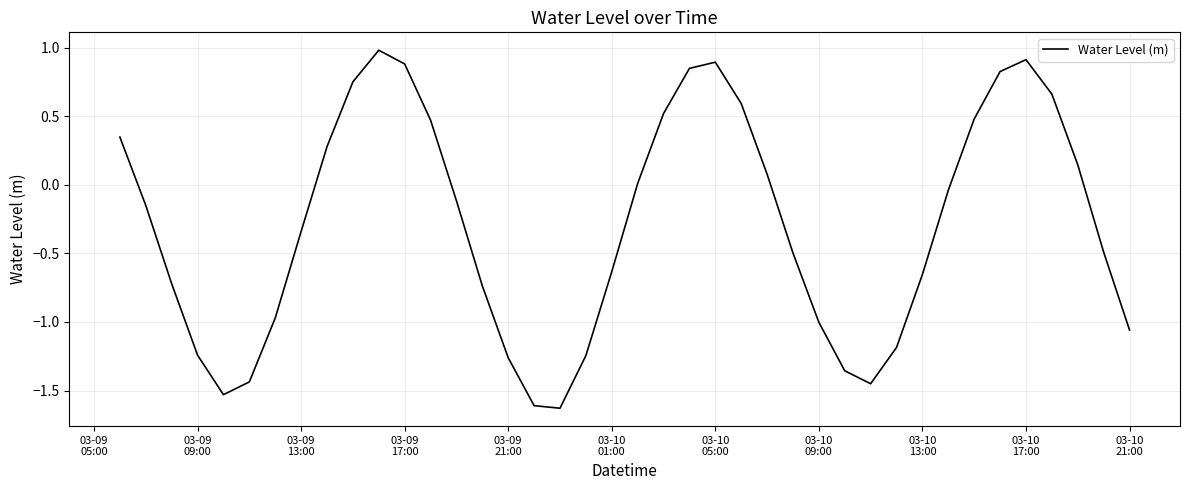

What is the difference between the maximum and minimum values?

2.6